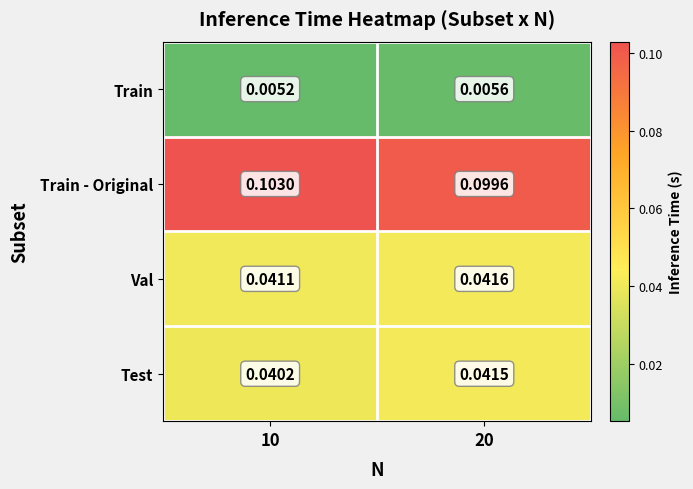

At 10, list the series in order from largest to smallest.

Train - Original, Val, Test, Train